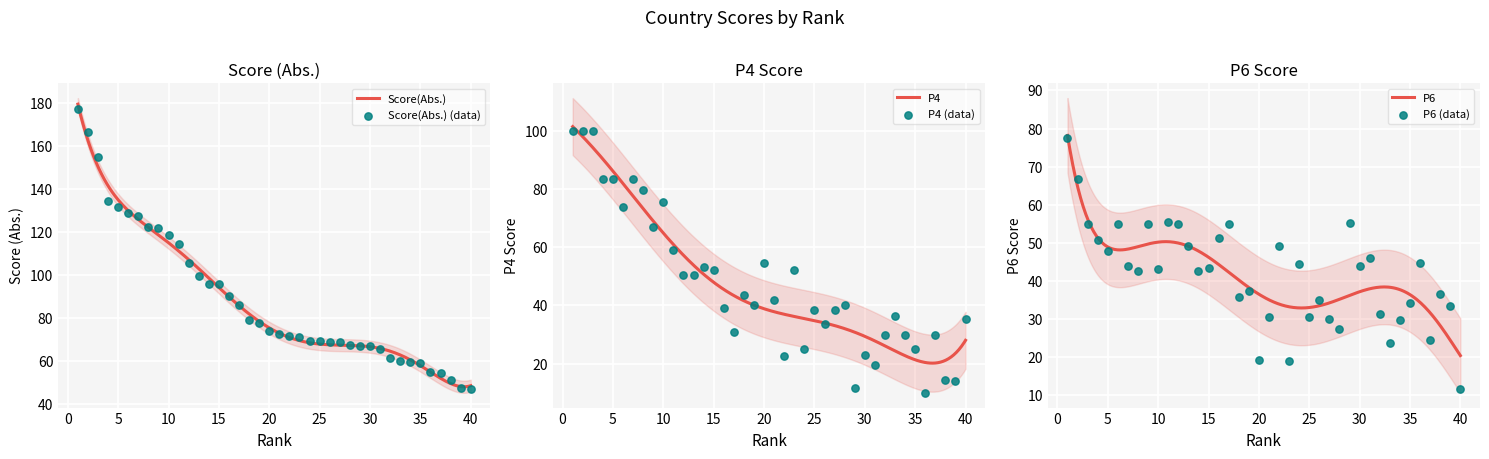

What are all the series names shown in the legend?

Score(Abs.), P4, P6